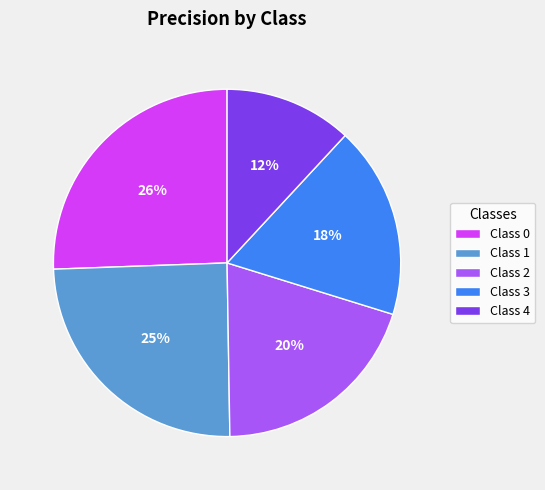

Count the number of slices in the pie.

5